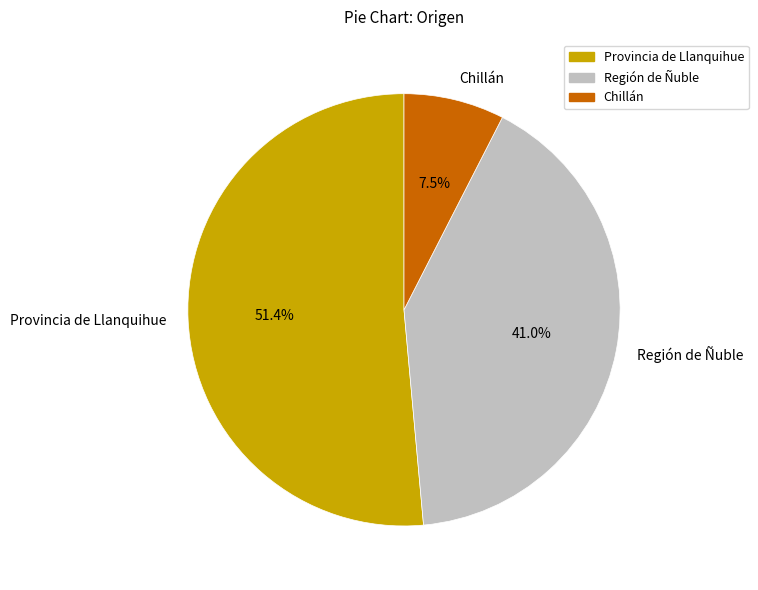

To the nearest percent, what percentage of the pie is Provincia de Llanquihue?

51%